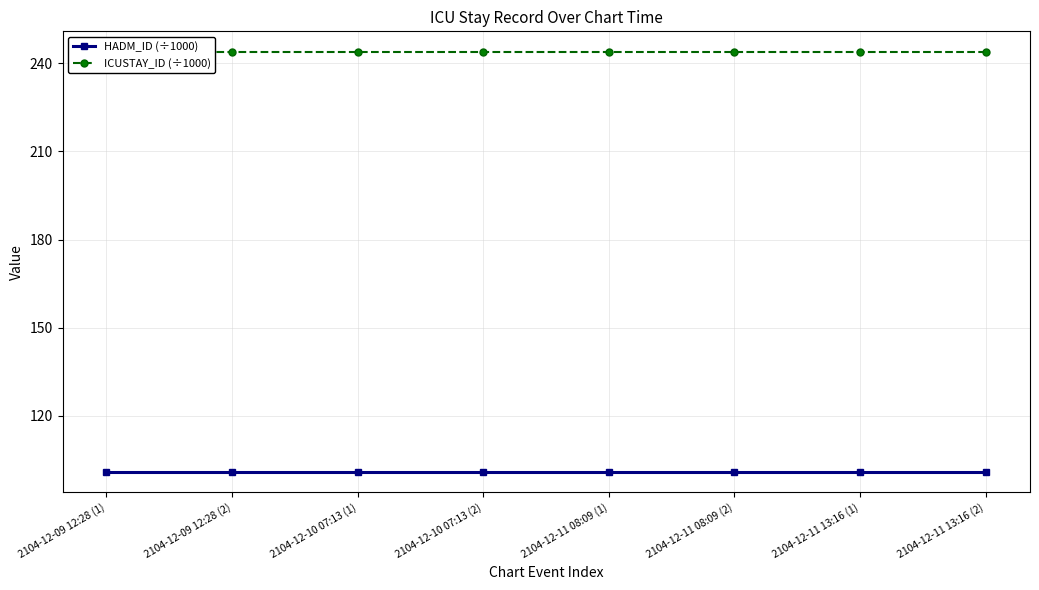

True or false: ICUSTAY_ID (÷1000) and HADM_ID (÷1000) cross at least once.

False